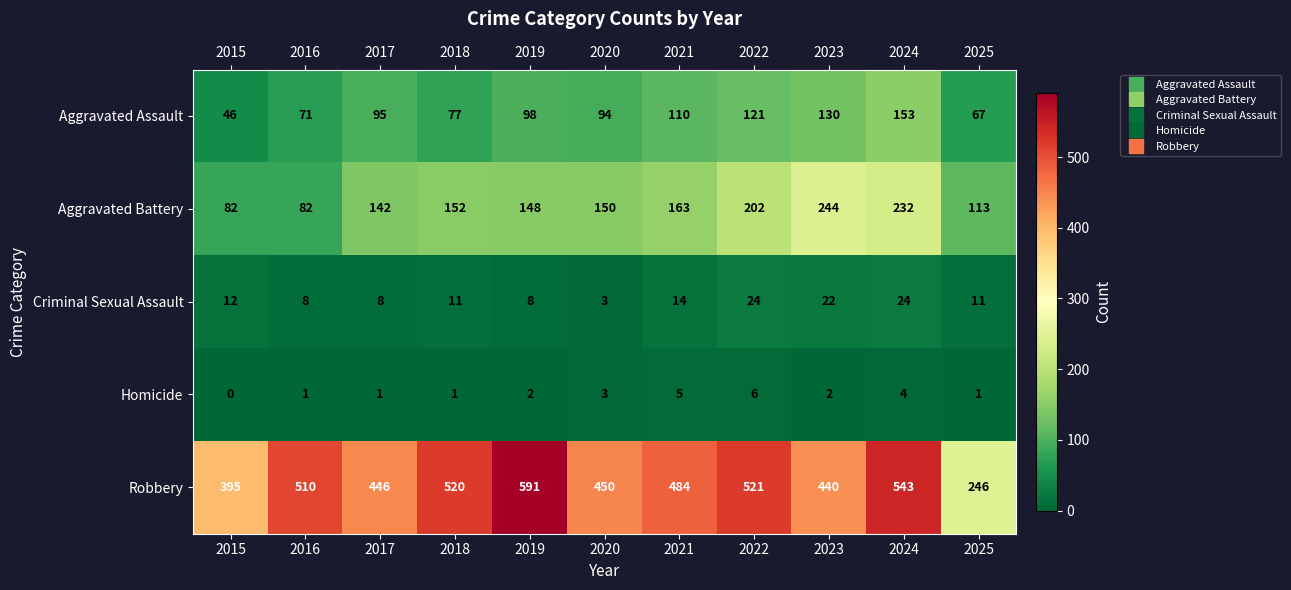

What value does the Aggravated Battery series have at 2015, to the nearest 50?

100